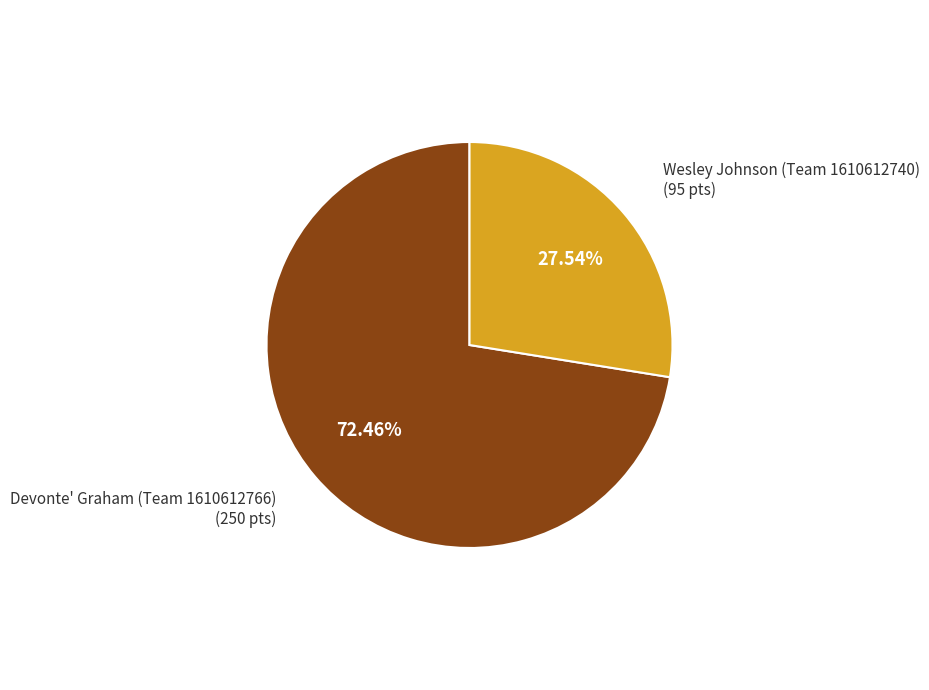

Rank the categories by value from highest to lowest.

Devonte' Graham (Team 1610612766), Wesley Johnson (Team 1610612740)